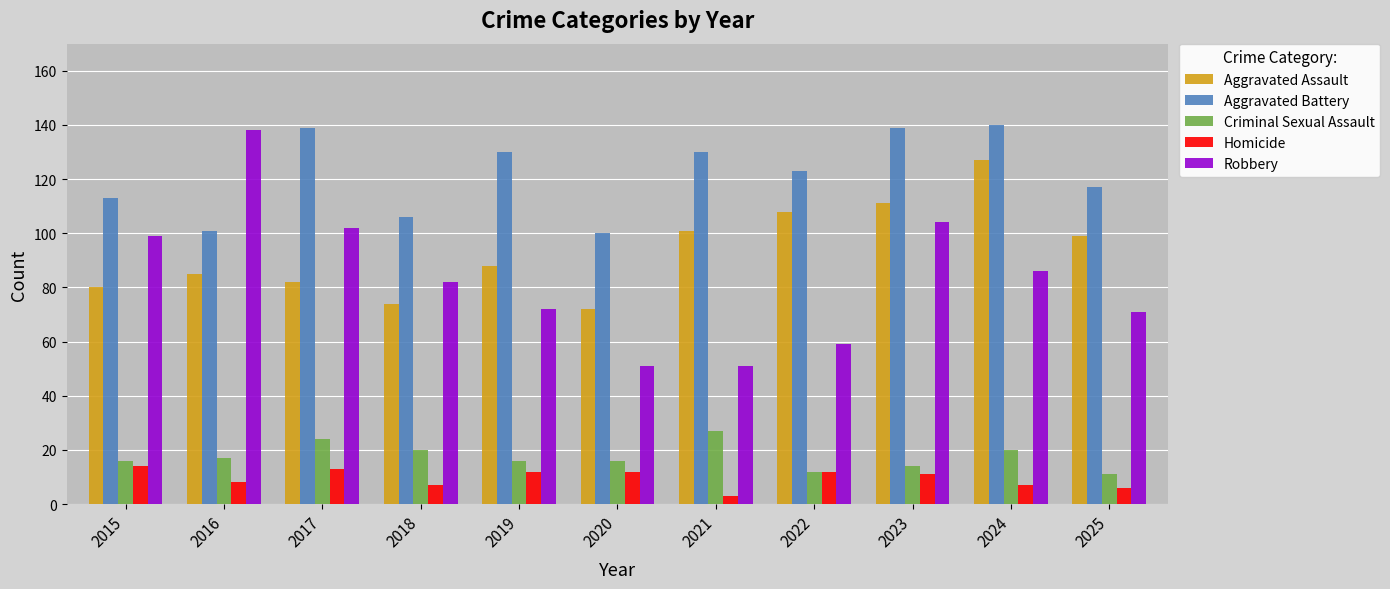

Rank the series at 2020 from highest to lowest value.

Aggravated Battery, Aggravated Assault, Robbery, Criminal Sexual Assault, Homicide